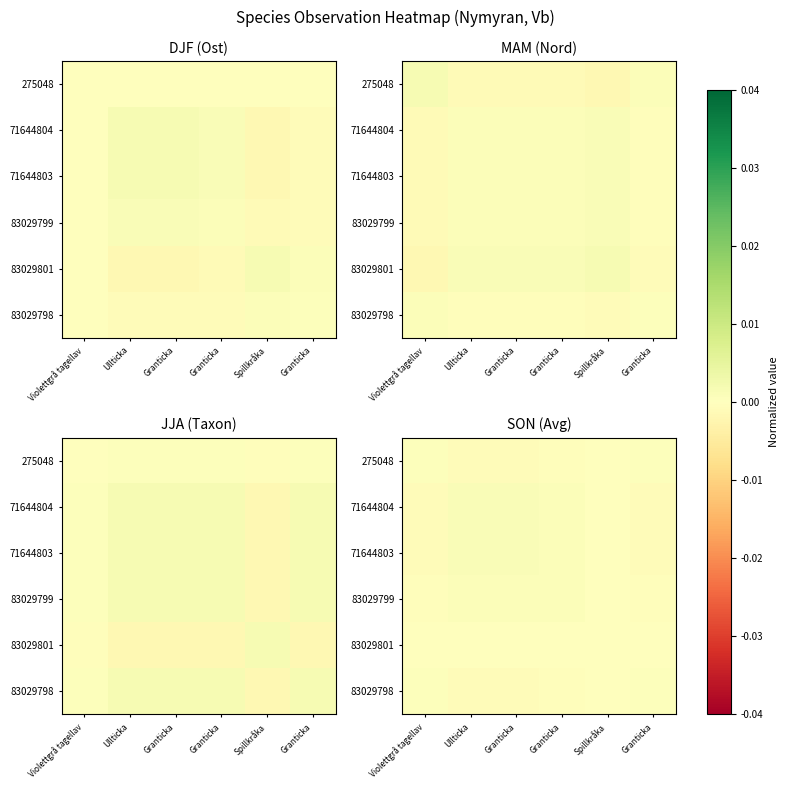

Is the value of 71644804 at Violettgrå tagellav greater than the value of 275048 at Granticka?

No